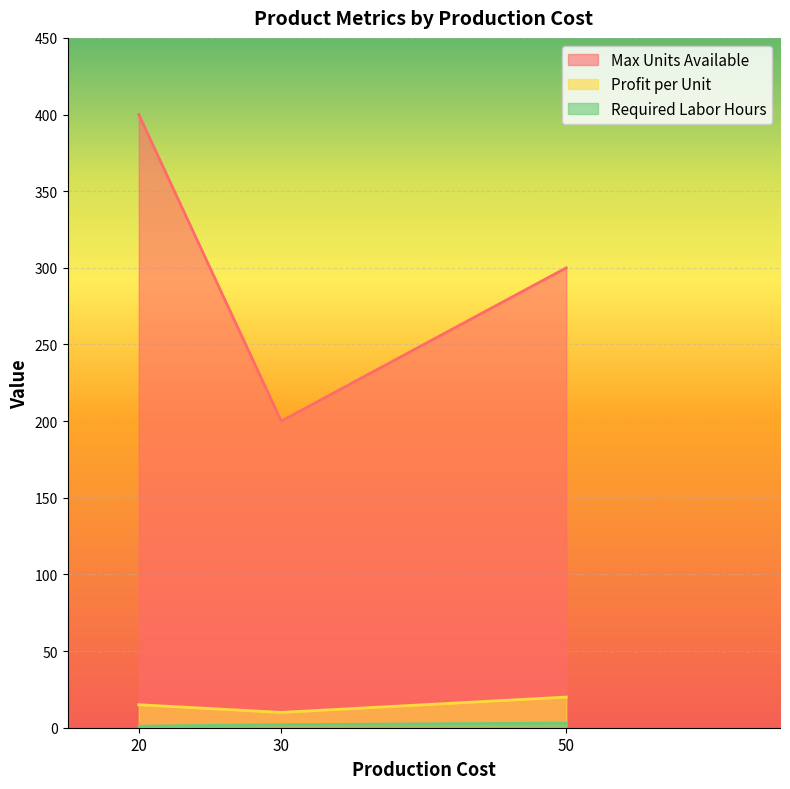

What is the average value of the Profit per Unit series?

15